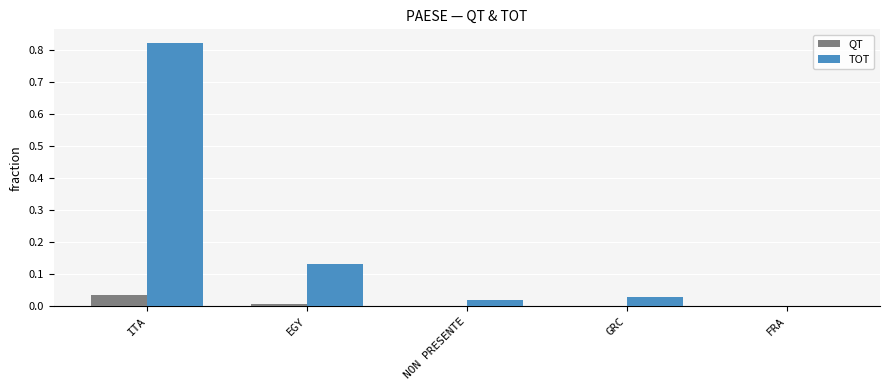

Is it true that QT equals 0.0 at FRA?

True